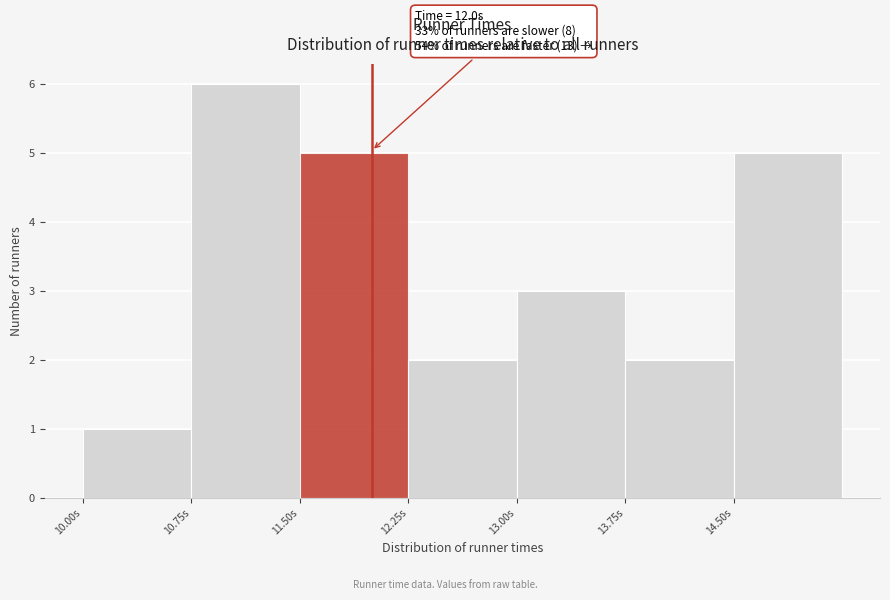

Which range on the x-axis has the tallest bar?

10.75 to 11.50